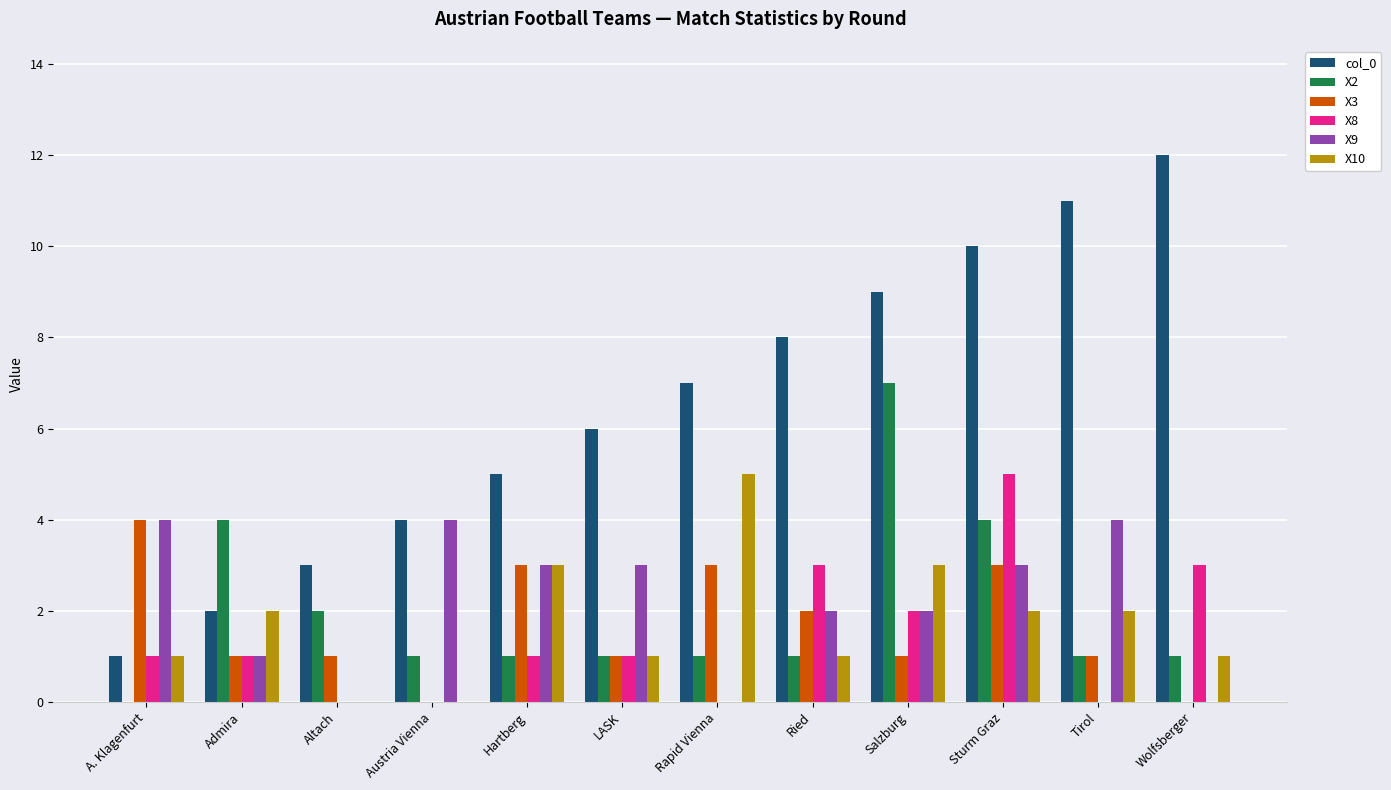

Which series has the largest range (max minus min)?

col_0